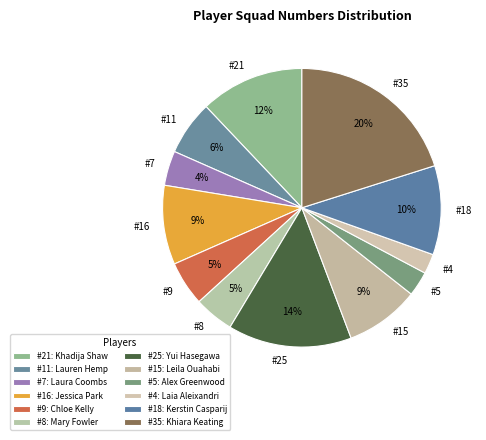

Does #8 represent more than half of the total?

No